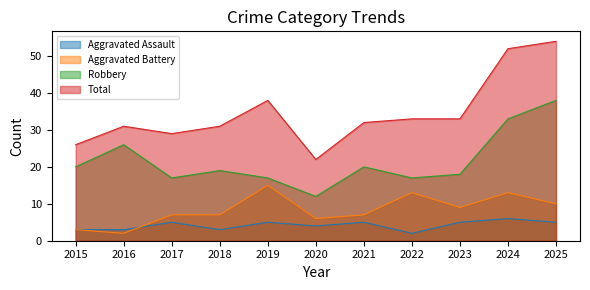

True or false: Robbery has more than 2 points higher than both neighbors.

True